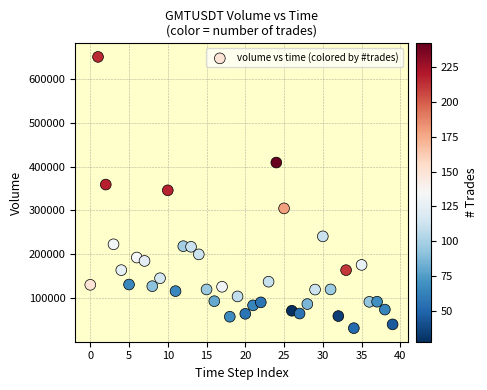

What is the range of Y values (max minus min)?

617981